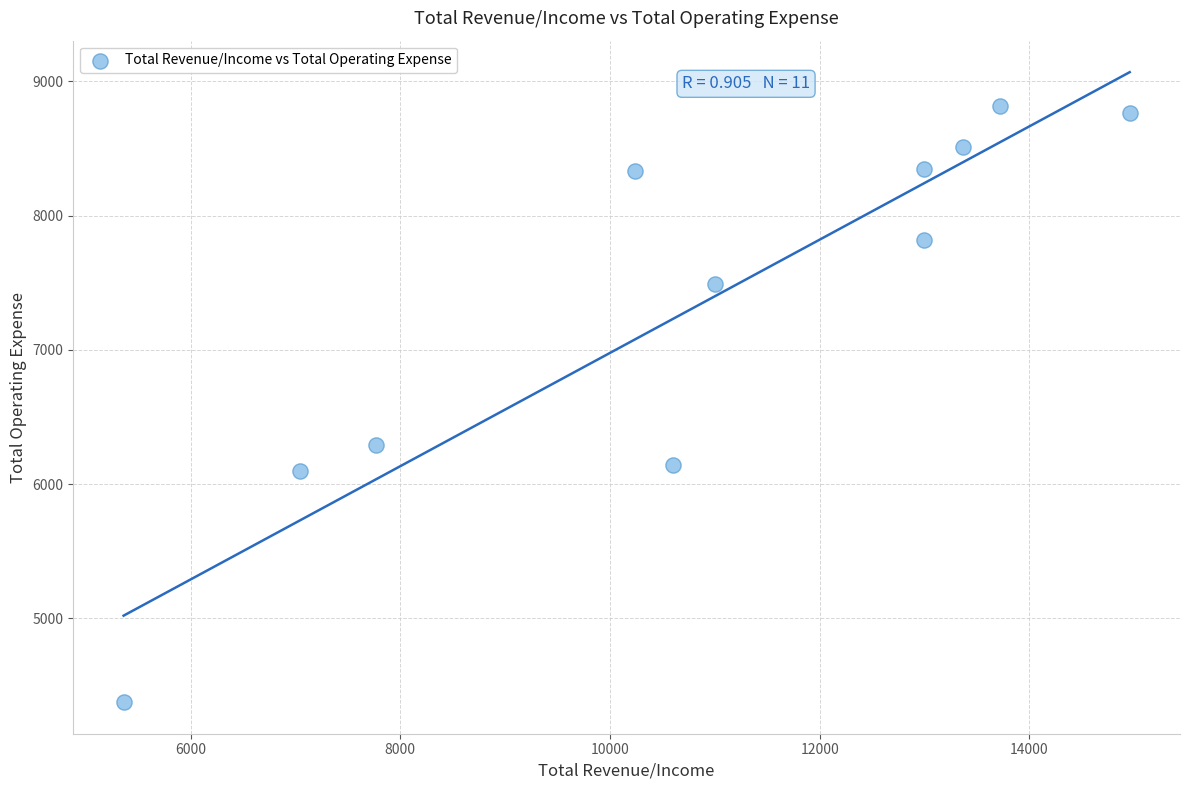

What is the average X value?

10912.6